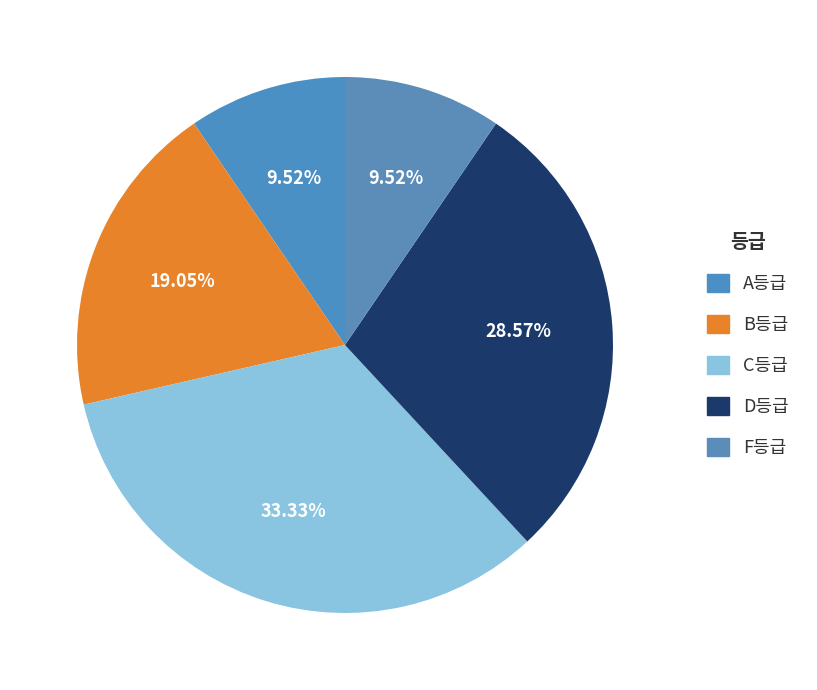

How many segments does this pie chart have?

5